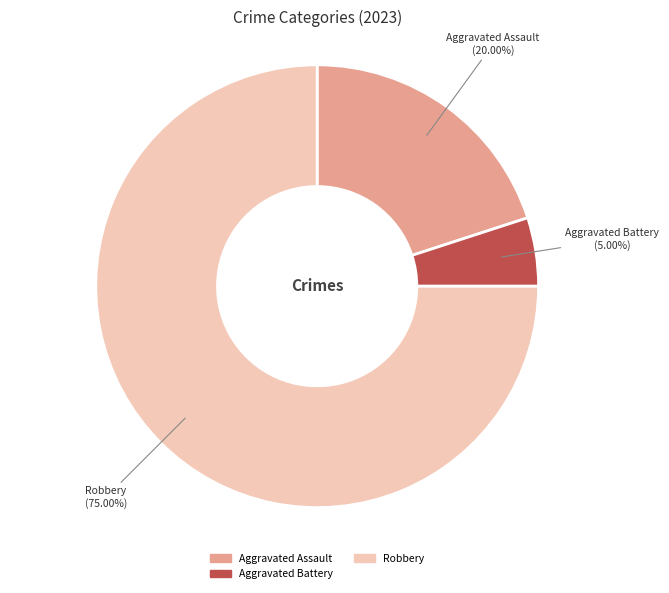

Does Robbery represent more than half of the total?

Yes